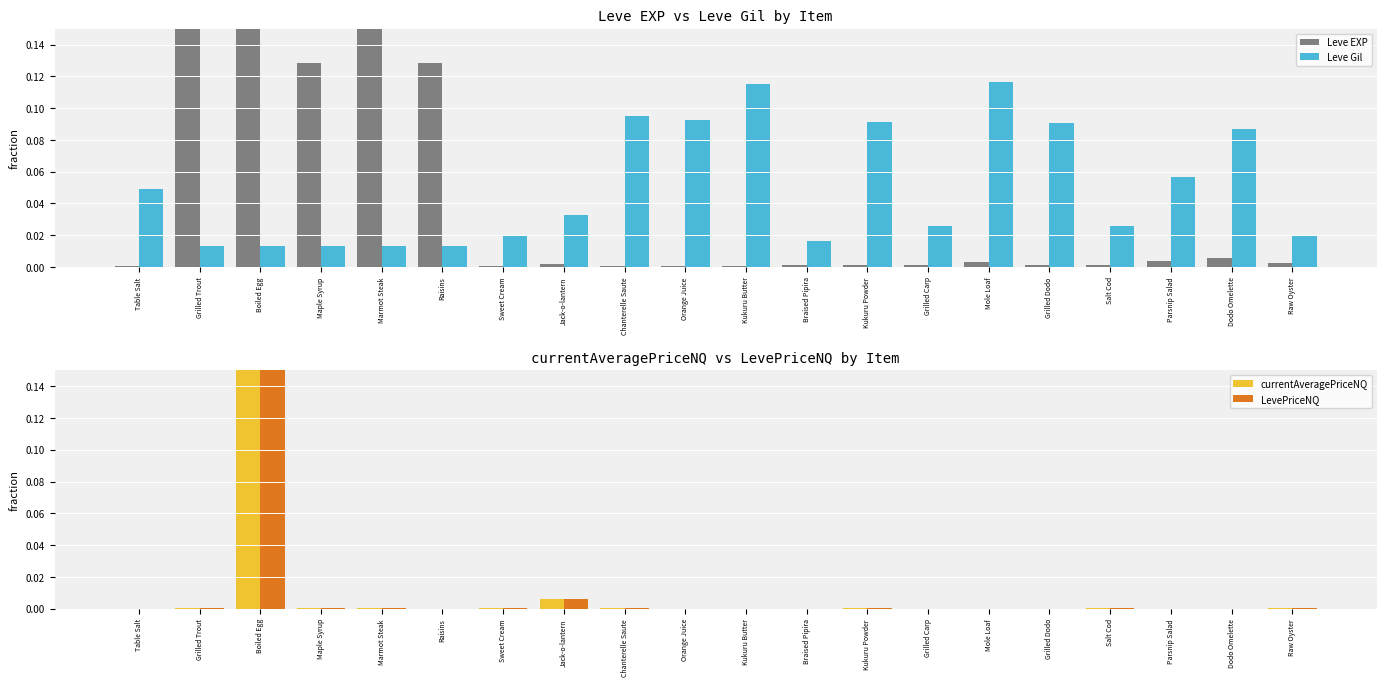

List the series in order of their peak value, highest first.

LevePriceNQ, currentAveragePriceNQ, Leve EXP, Leve Gil